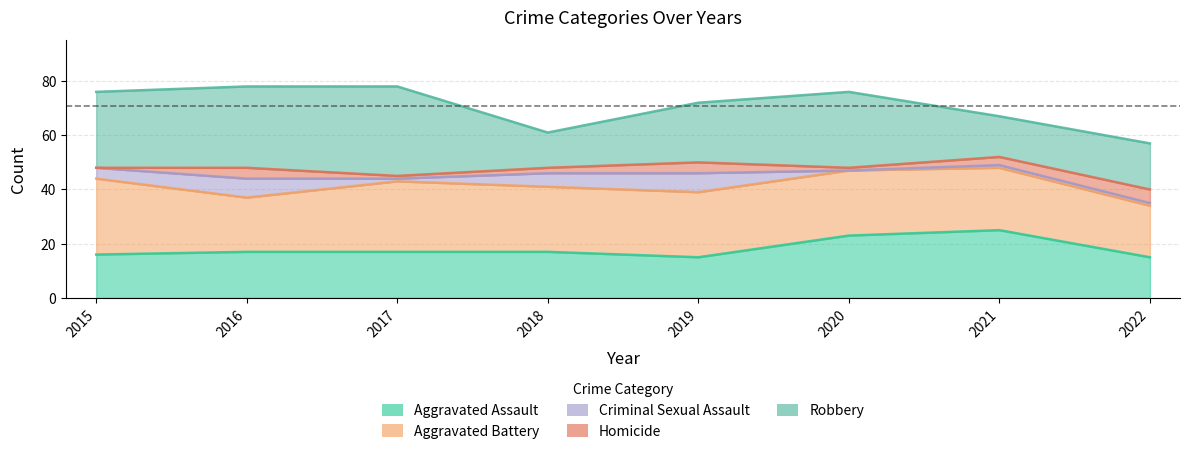

What is the value of the Robbery point at the 7th from the left?

15